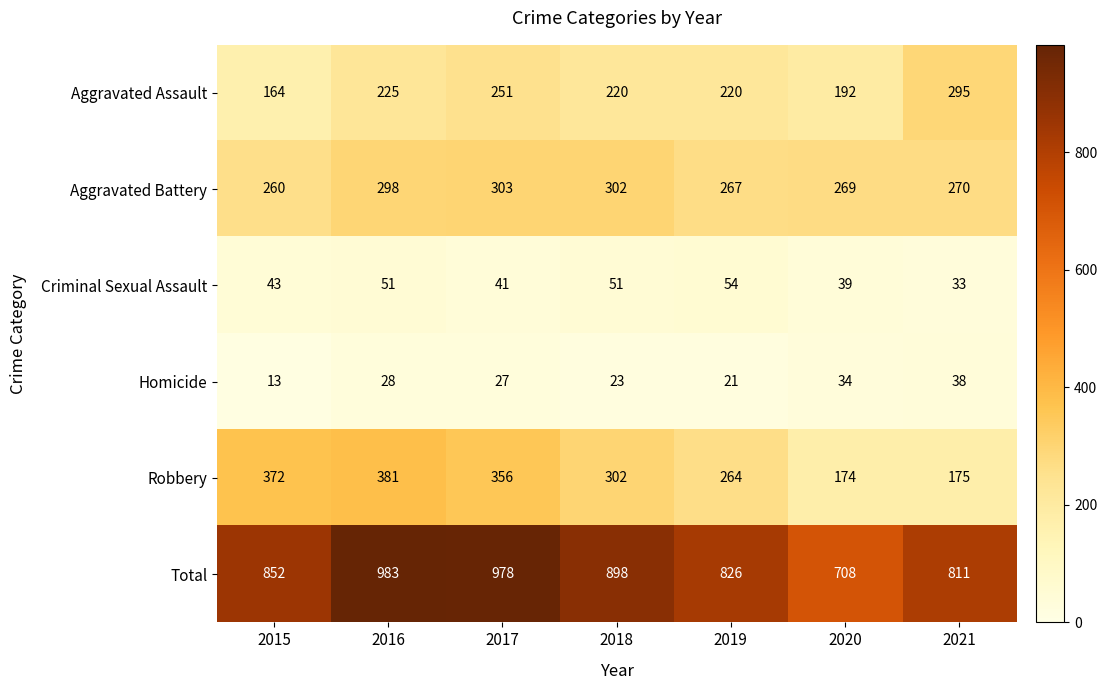

Read the Total value at 2017, to the nearest 5.

980